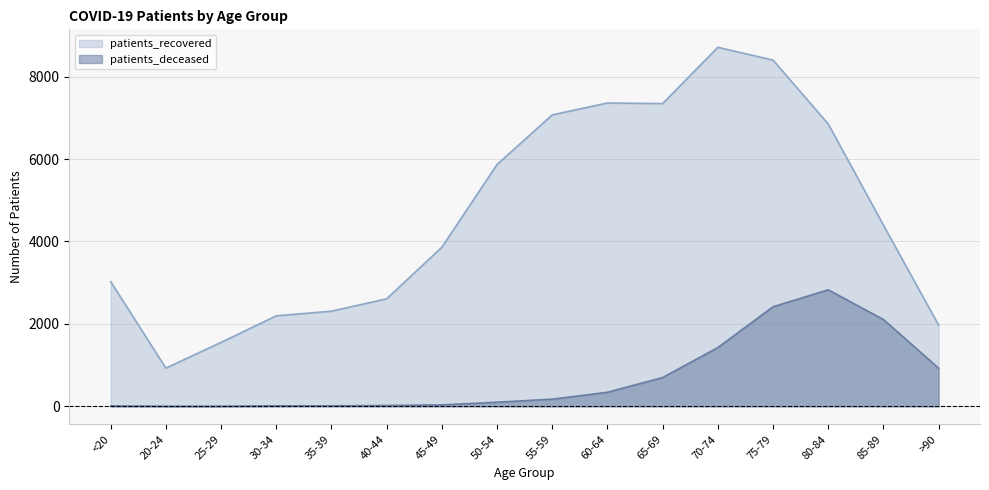

Rank the series by their maximum value, from lowest to highest.

patients_deceased, patients_recovered